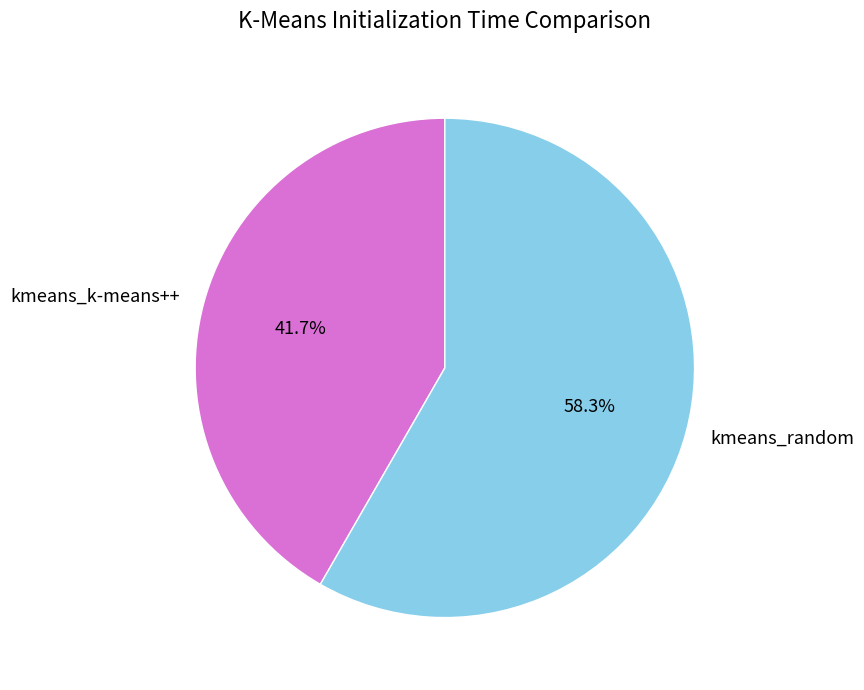

What percentage is the kmeans_k-means++ slice, to the nearest percent?

42%